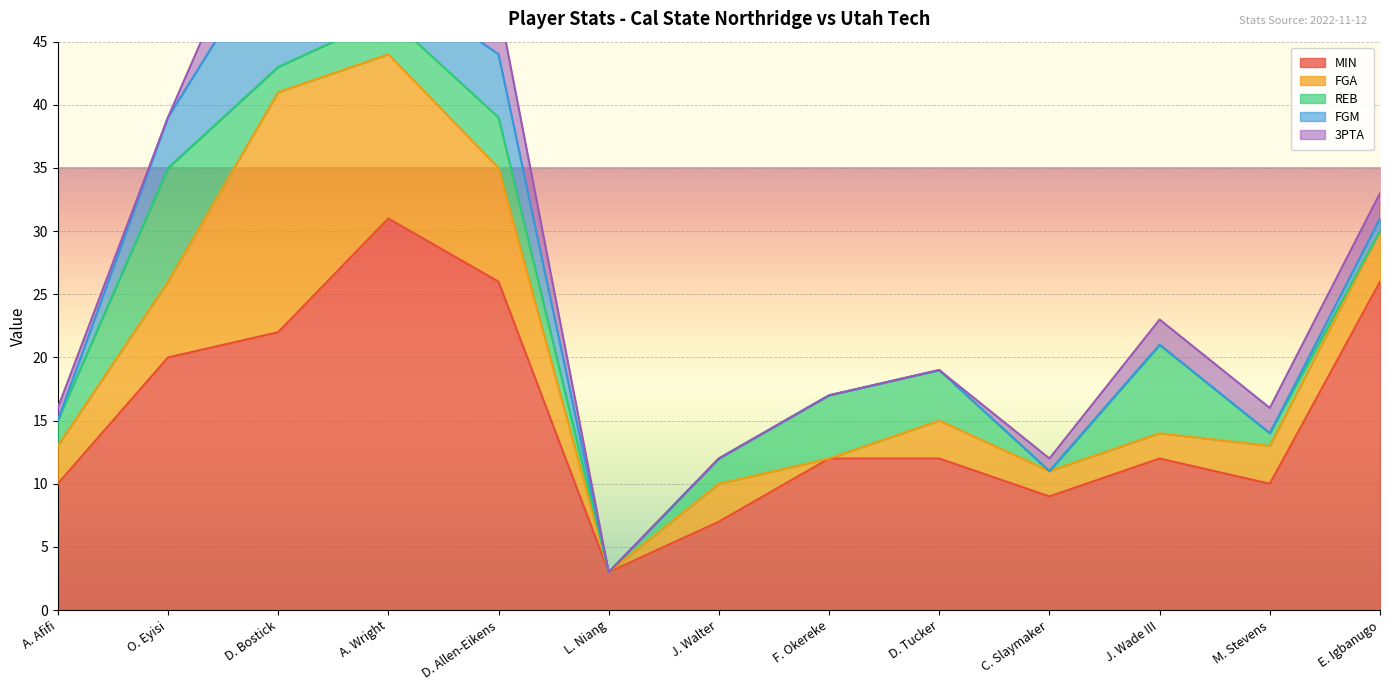

What is the sum of all 3PTA values?

21